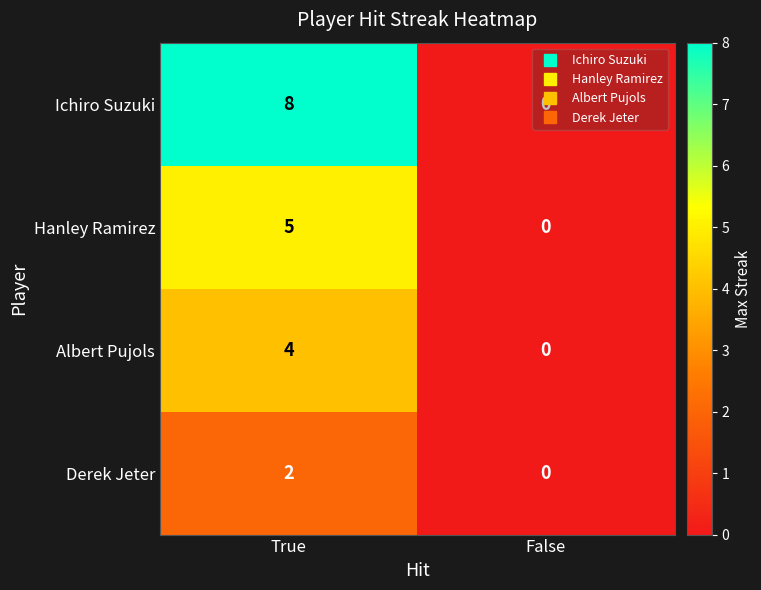

What is the difference between the maximum and minimum values in the Albert Pujols series?

4